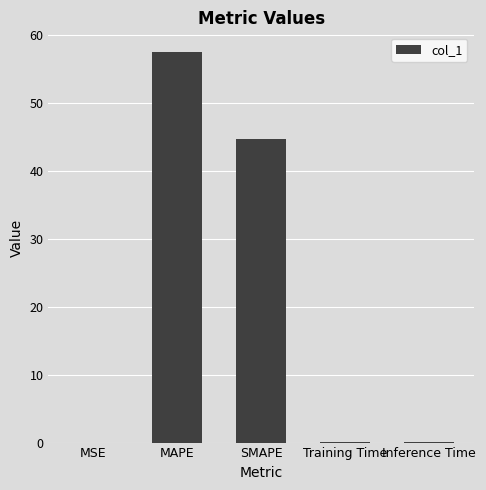

The value at Training Time is 0.0. True or false?

True